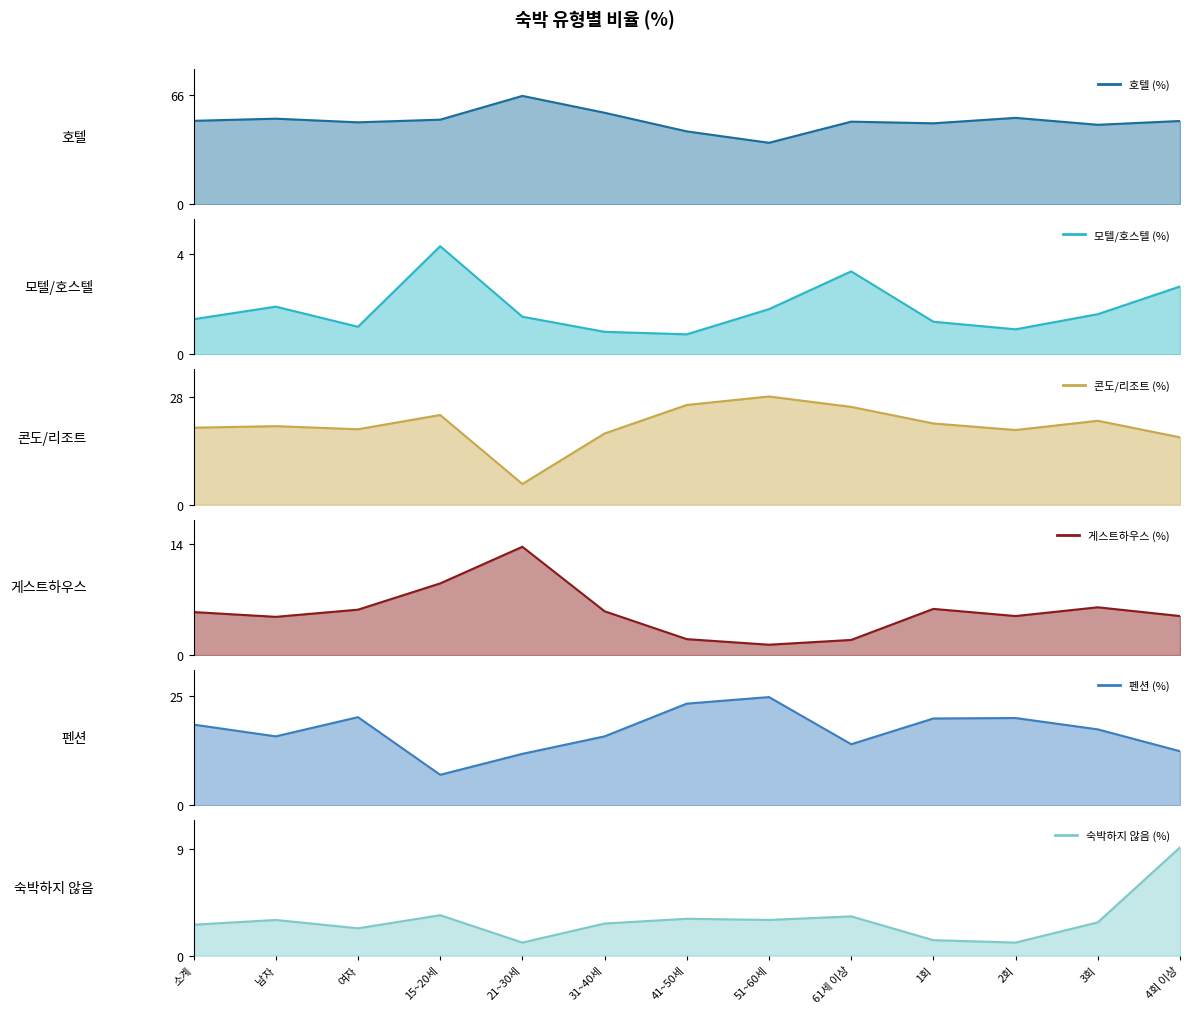

How many data points in 숙박하지 않음 (%) are less than 2?

3